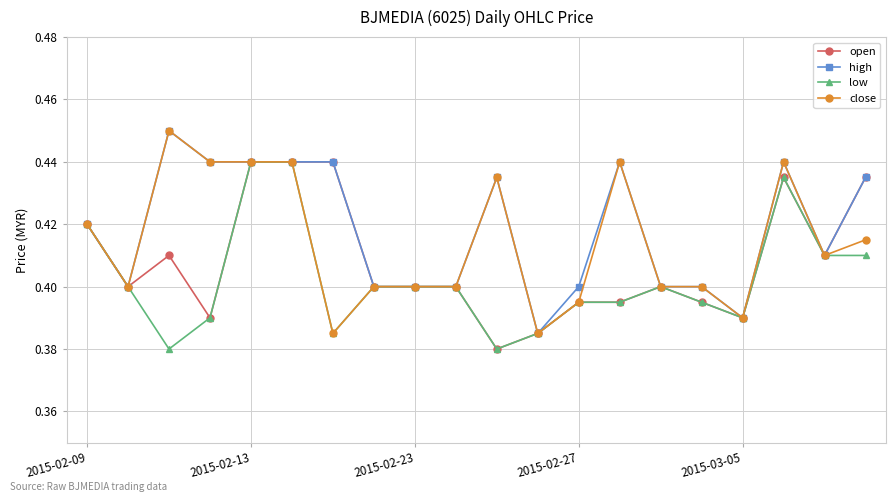

Rank the series by their average value, from lowest to highest.

low, open, close, high